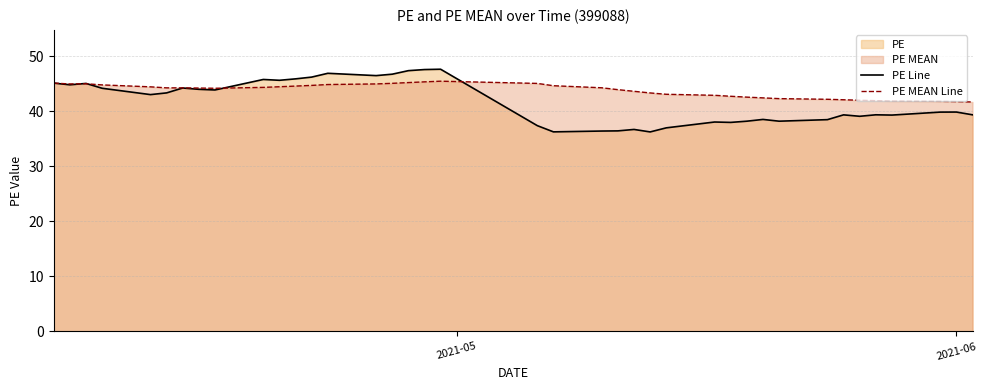

List the series in order of their peak value, highest first.

PE Line, PE MEAN Line